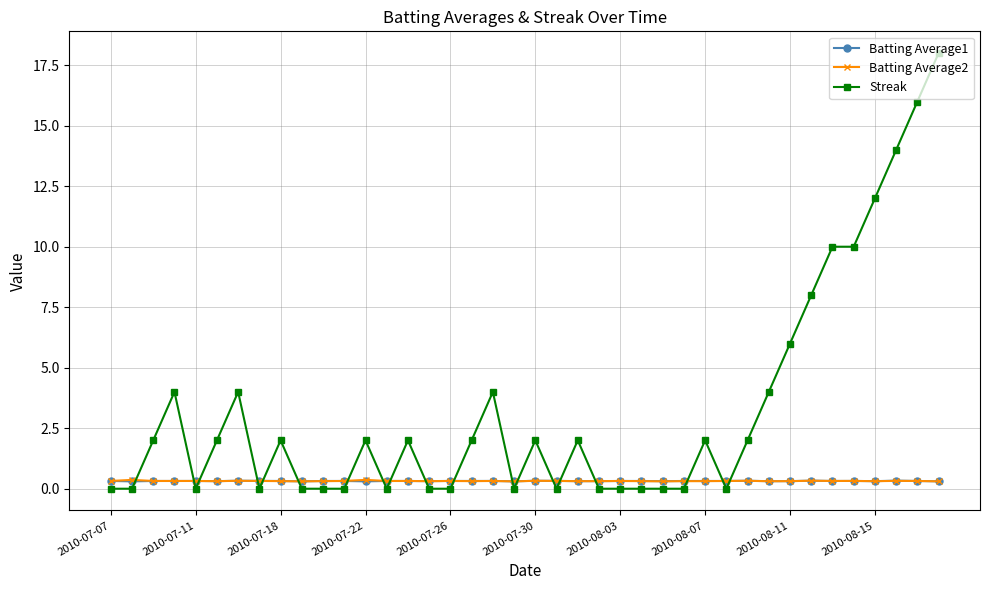

Which series has the widest spread of values?

Streak